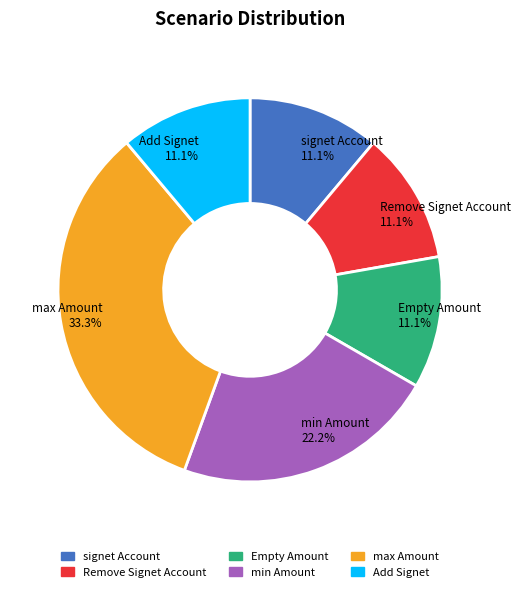

Does Add Signet represent more than half of the total?

No